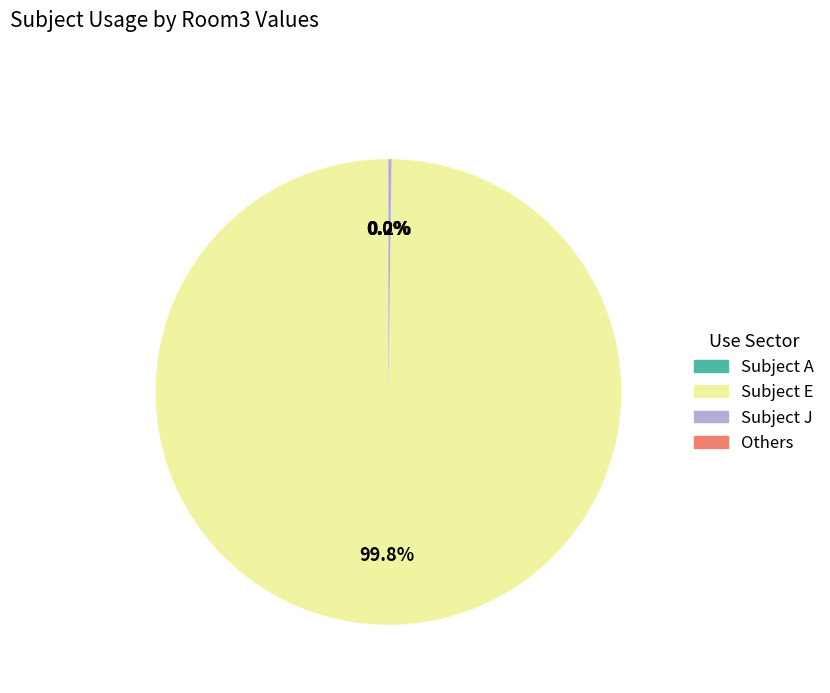

What is the largest slice in the pie chart?

Subject E